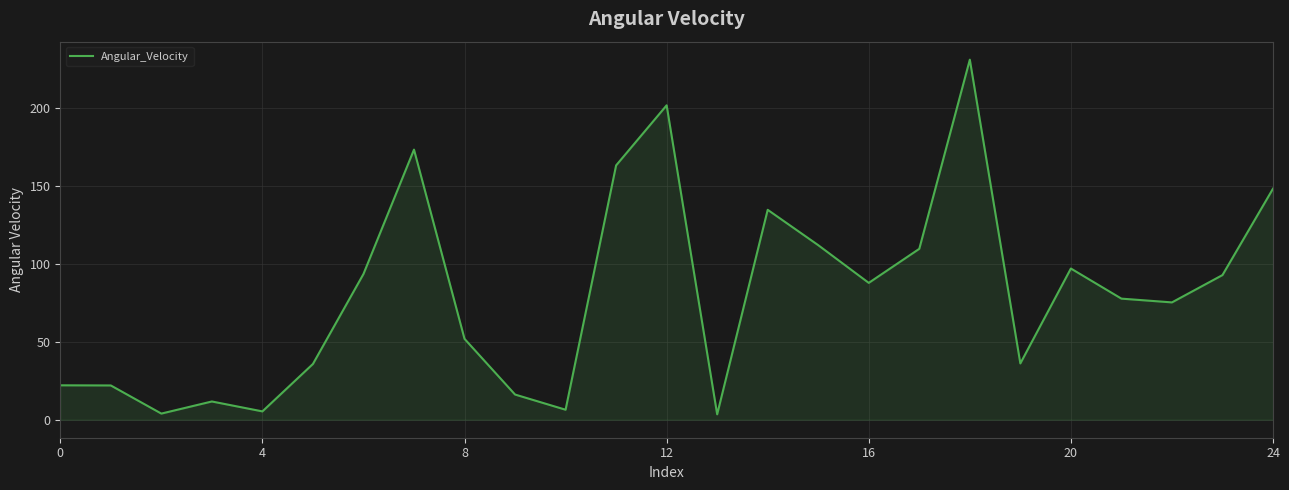

What is the difference between the maximum and minimum values?

227.5